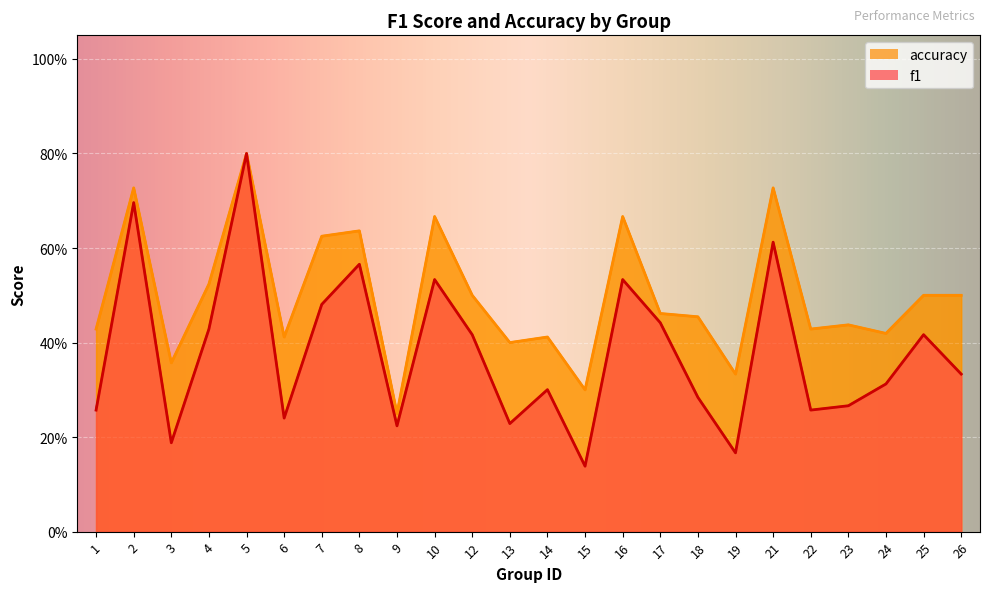

What is the value of the f1 point at the 12th from the left?

0.2